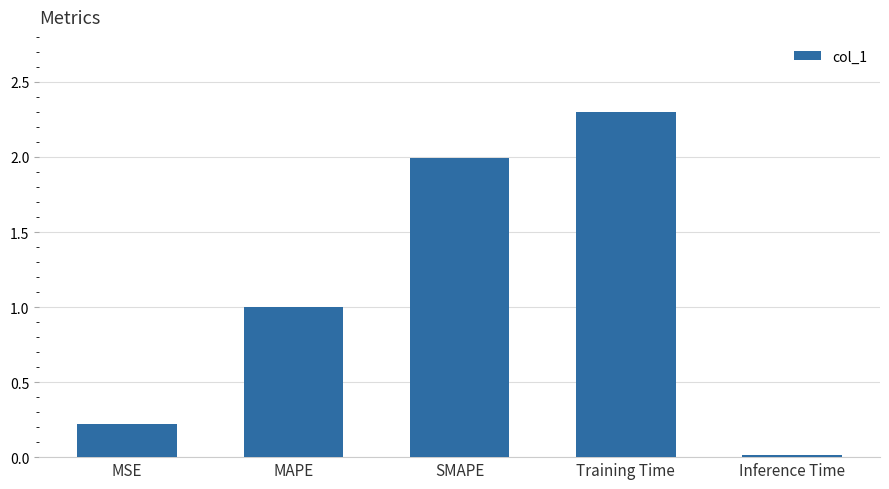

Is it true that the value at Training Time is 0.7?

False